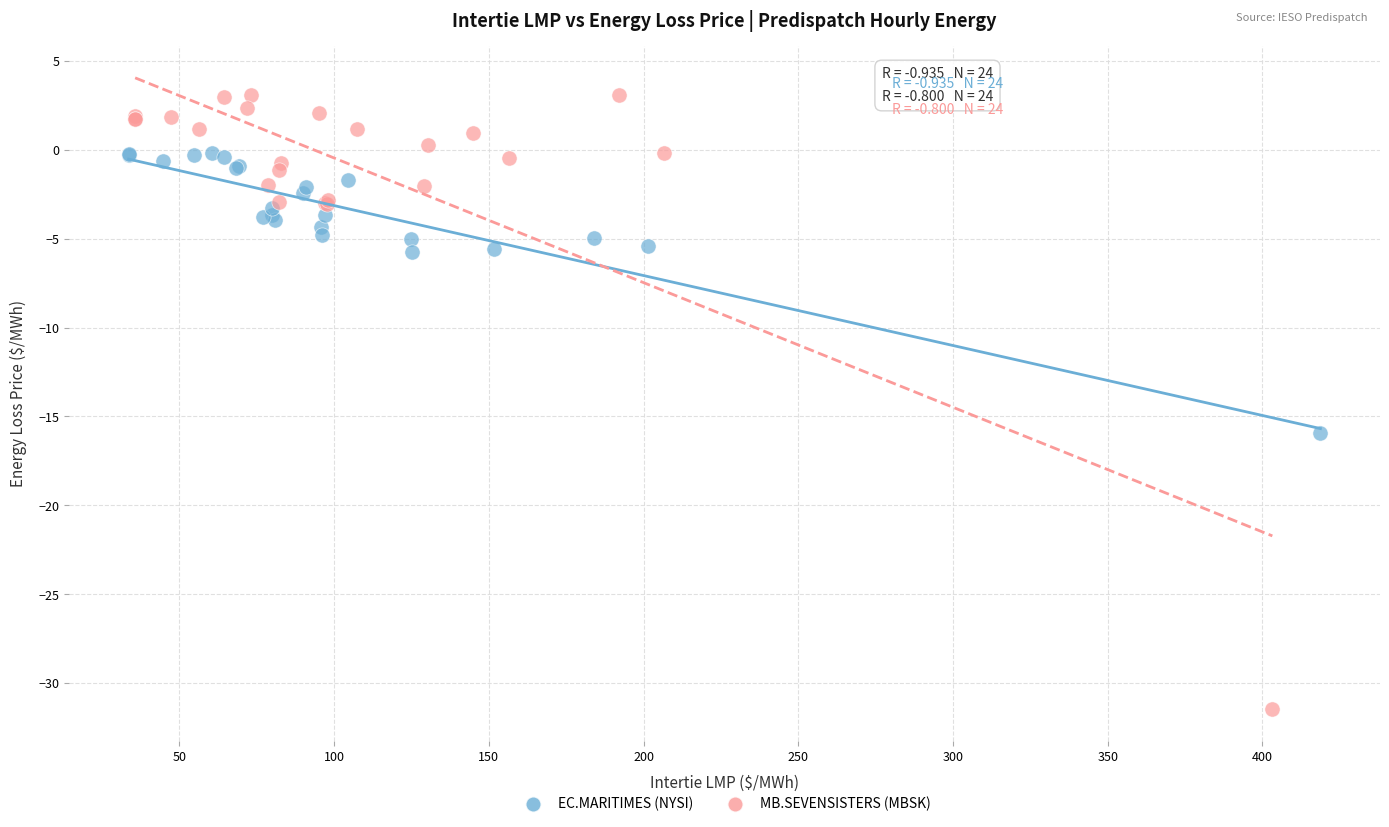

Which series reaches the maximum Y coordinate?

MB.SEVENSISTERS (MBSK)